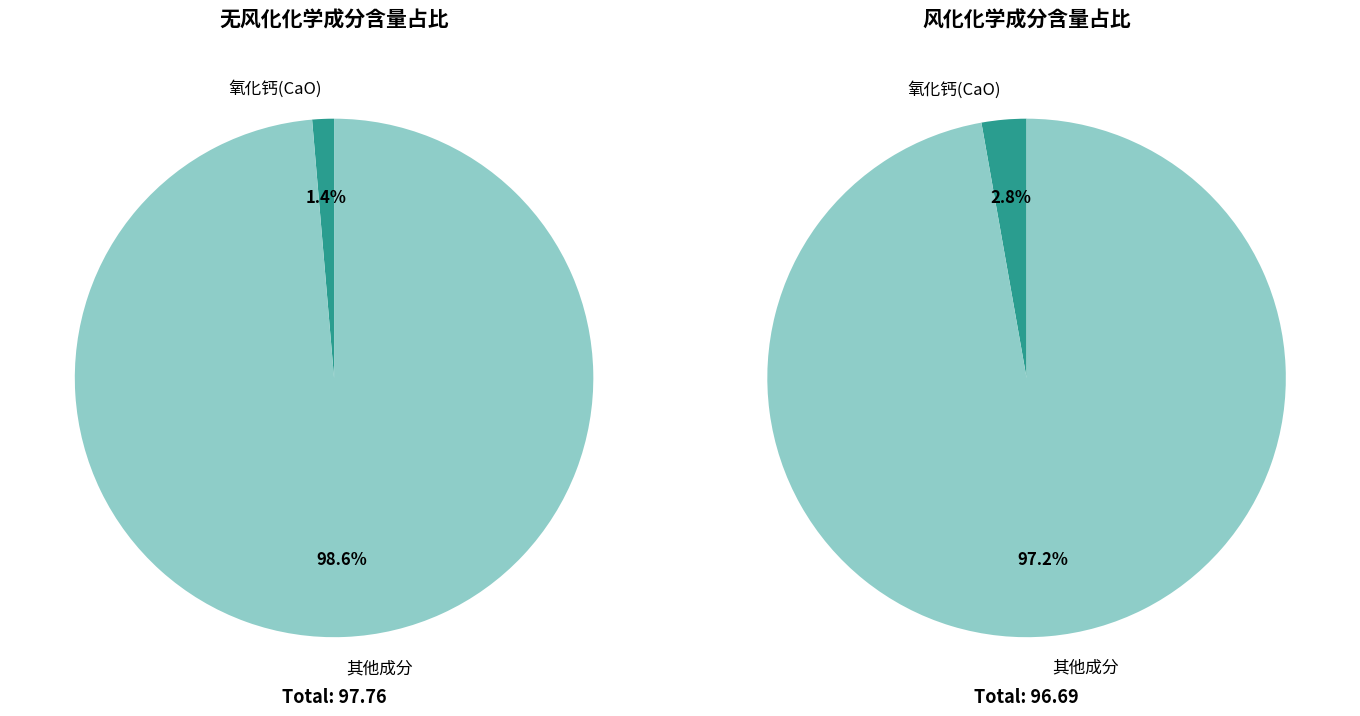

Approximately how many times larger is the value at 1 compared to values_CaO?

2.0